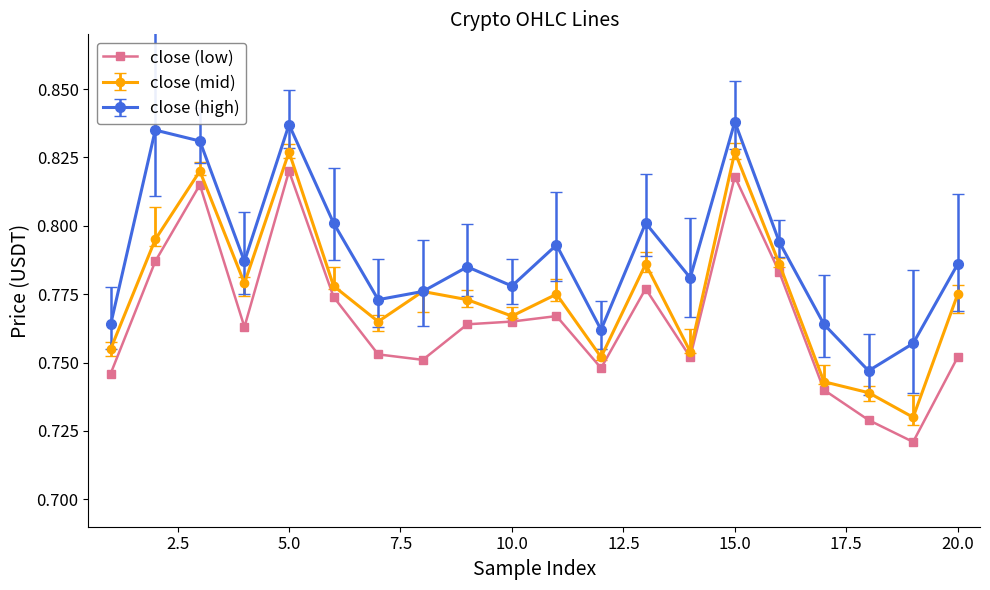

How many close (high) values are between 0 and 1?

20